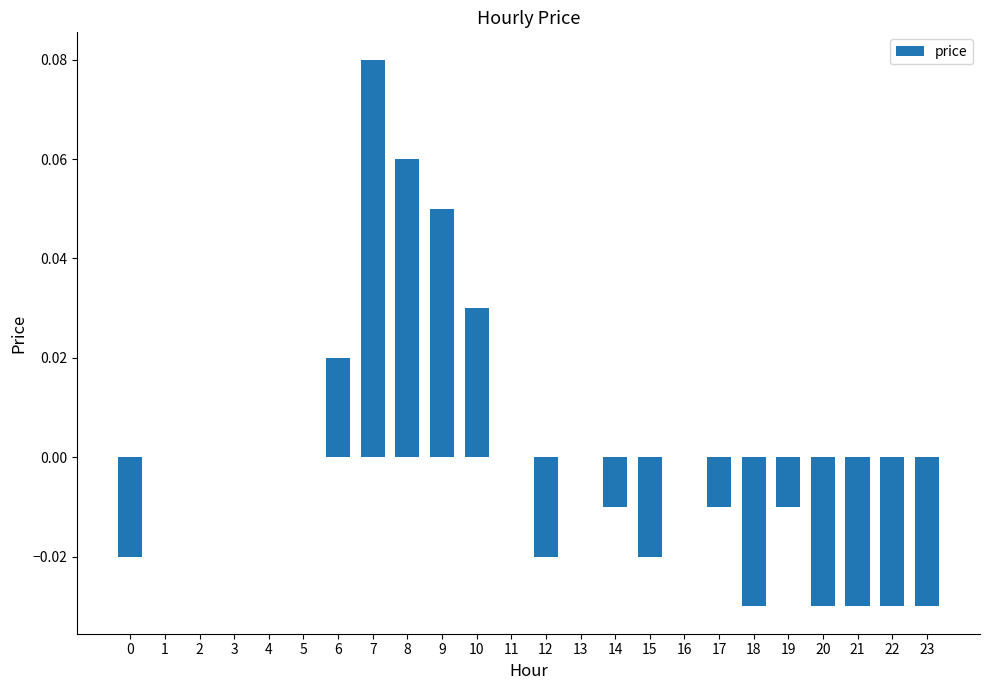

At which category does the chart reach its peak across all series?

7